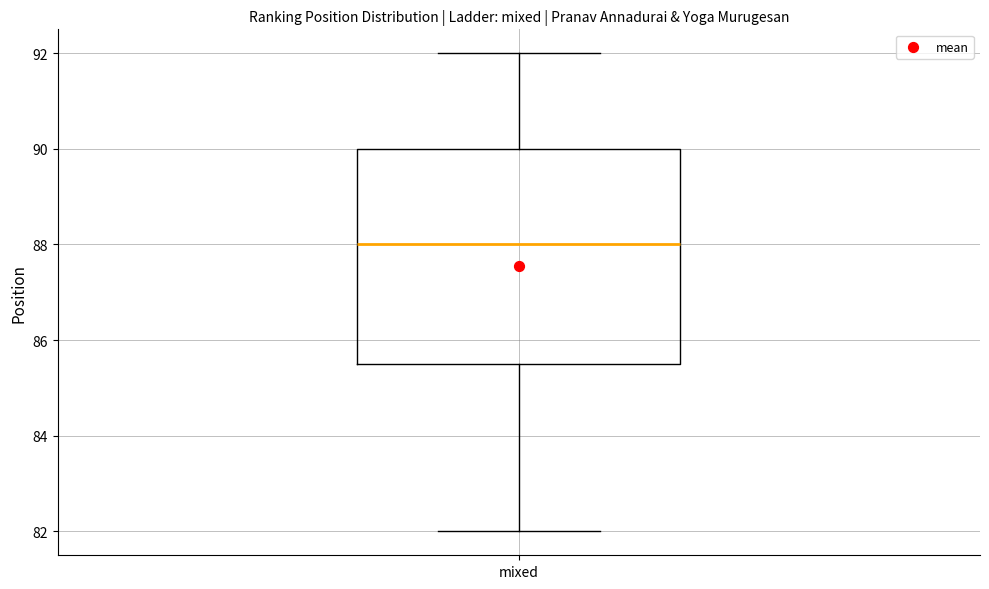

Transcribe this box plot: give where the median line is, the range the box spans, and where the two whiskers end, as read against the y-axis. The values are not printed on the chart, so give them approximately, as read against the axis.

median 88.0, box 85.6 to 90.0, whiskers 82.0 to 92.0